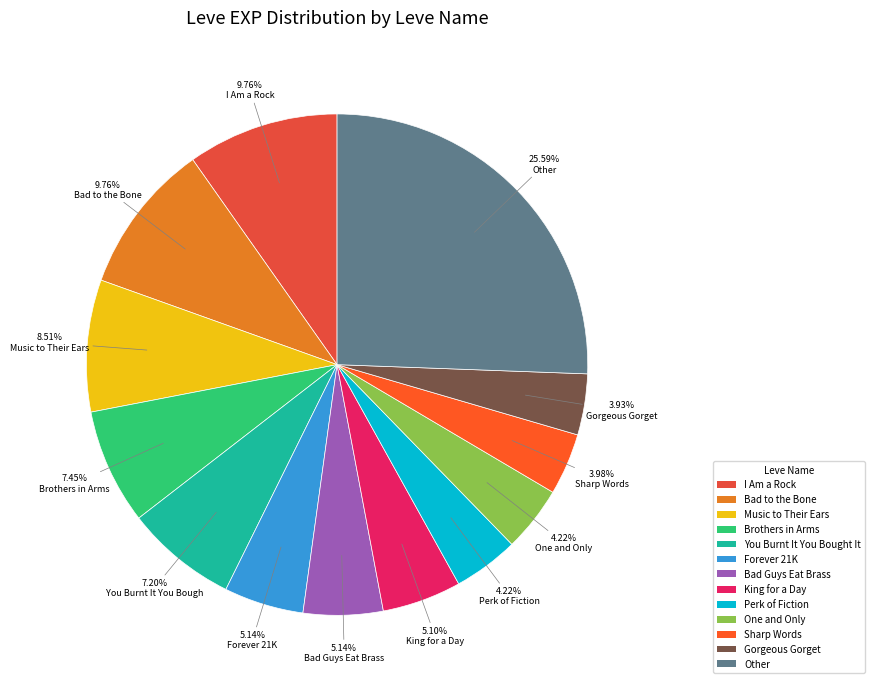

Is there any slice that represents more than half of the pie?

No